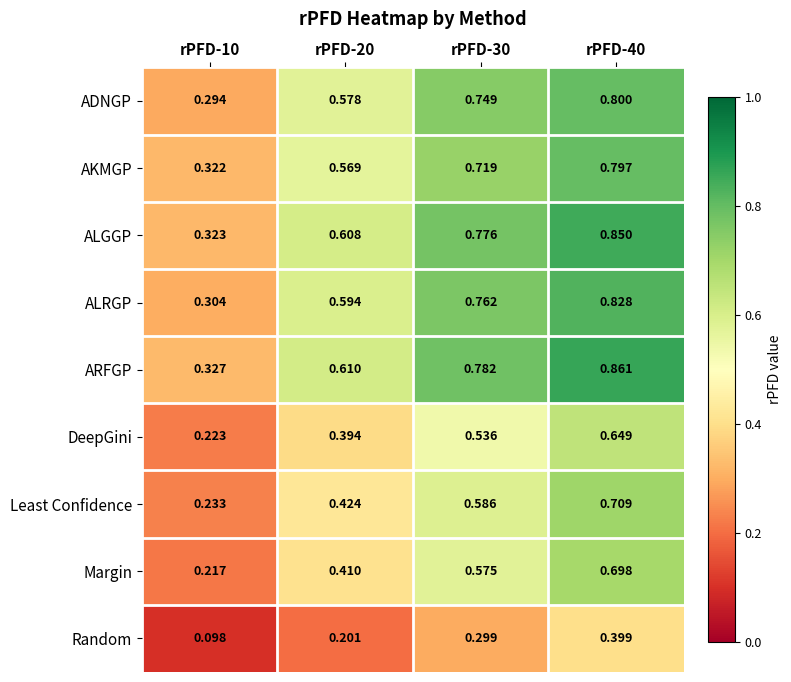

Between rPFD-10 and rPFD-40, which series saw the biggest shift?

ARFGP